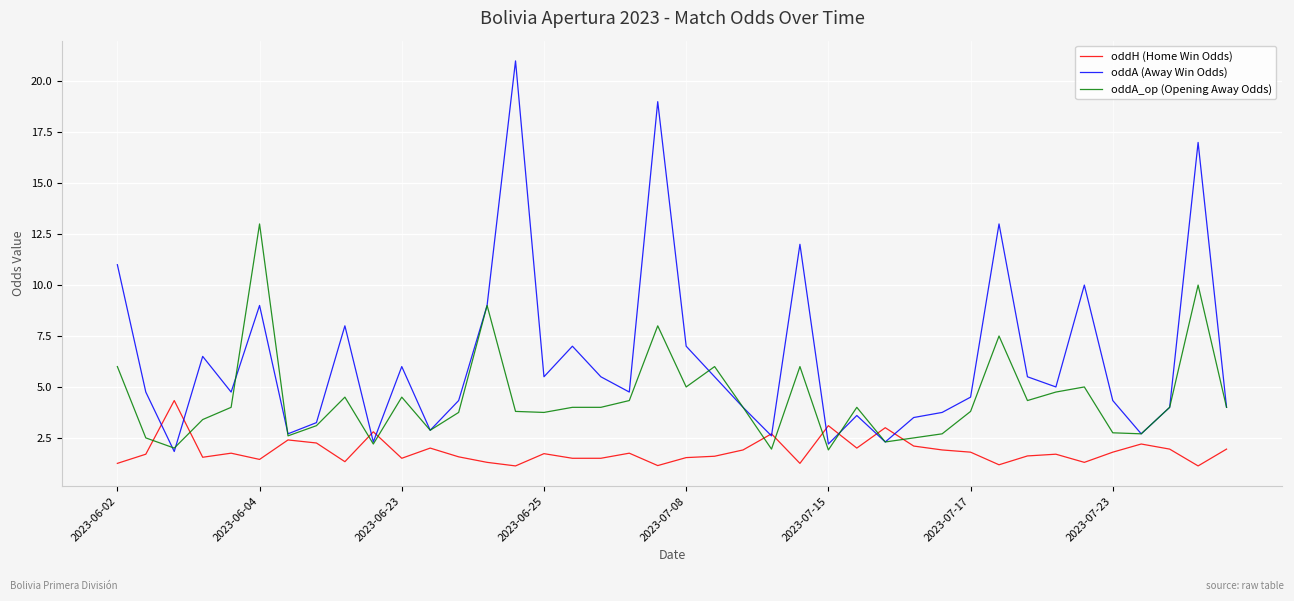

Which series has the largest total across all categories?

oddA (Away Win Odds)